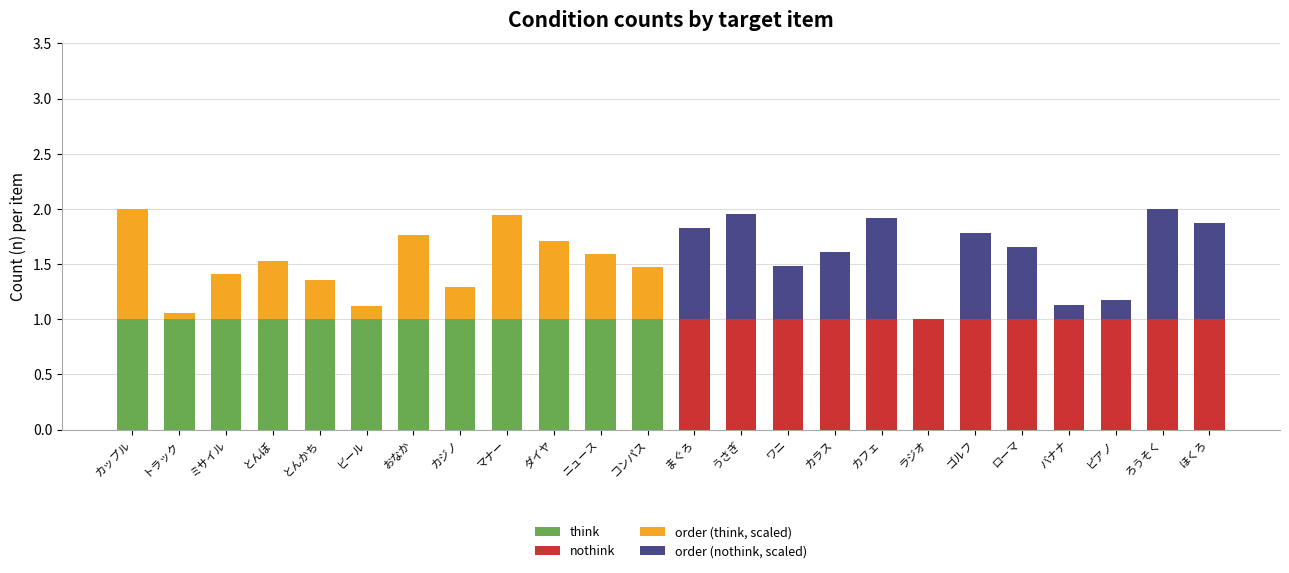

True or false: think has a value of 1.0 at カジノ.

True